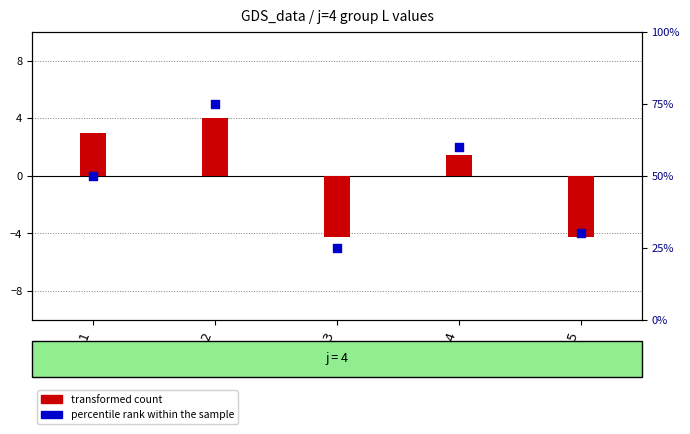

What is the total value across all series at s=4?

61.5